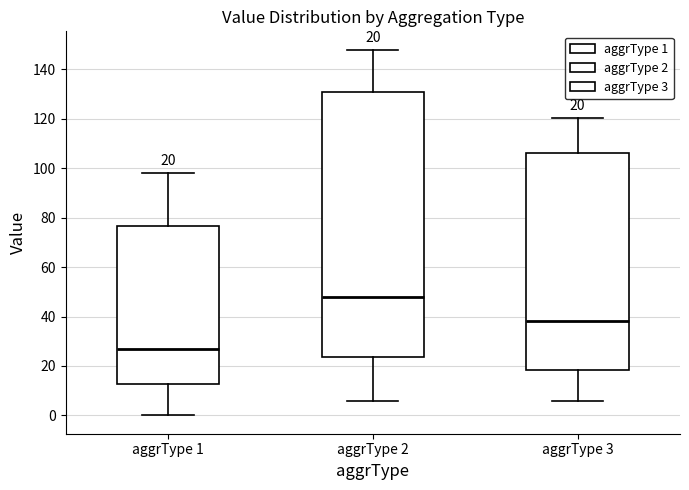

Comparing the boxes themselves (not the whiskers), which one is the tallest?

aggrType 2